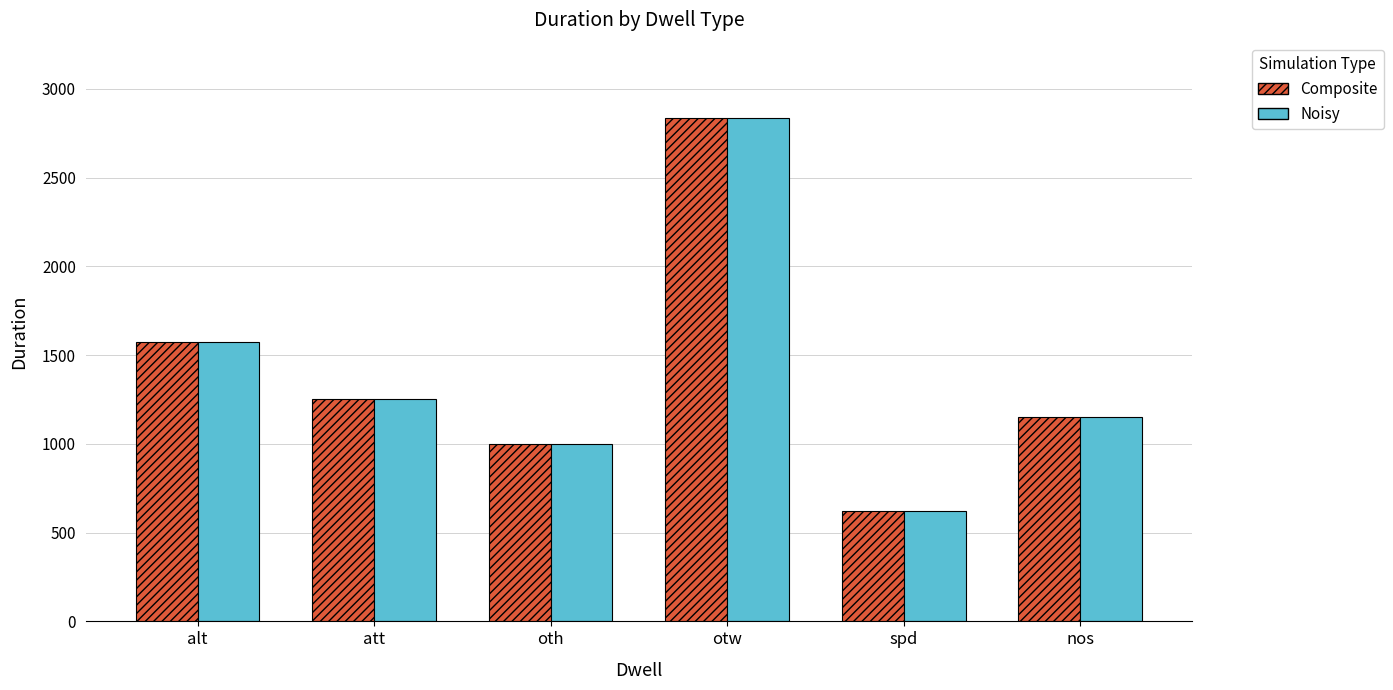

Rank the categories by Composite value from highest to lowest.

otw, alt, att, nos, oth, spd